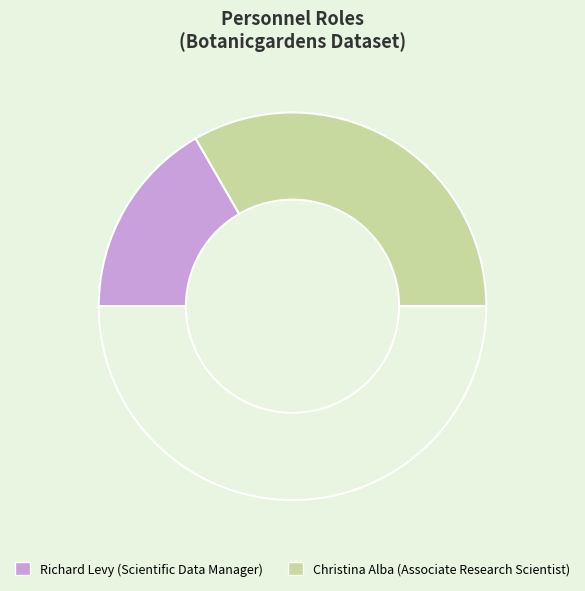

How many slices are in this pie chart?

3